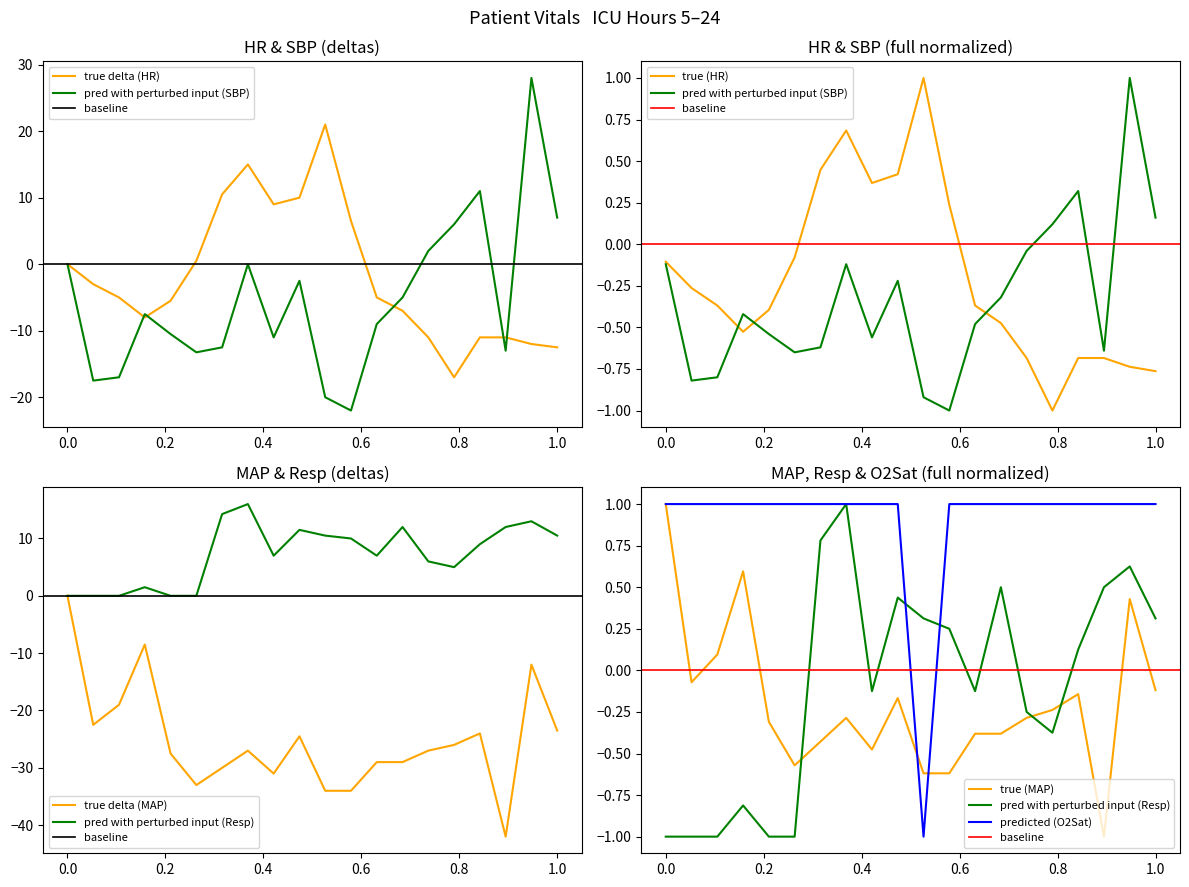

True or false: HR and Resp intersect in this chart.

False